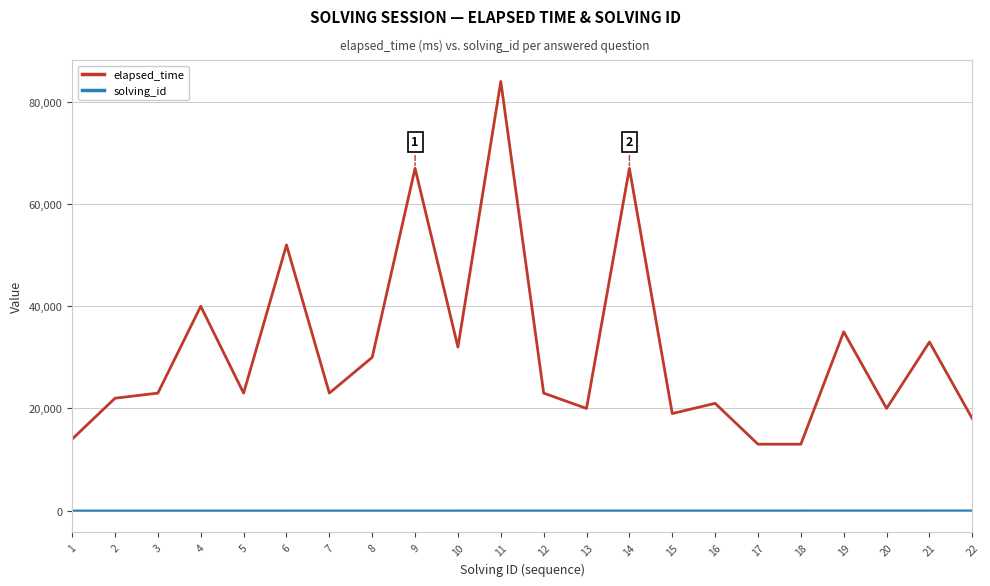

True or false: solving_id and elapsed_time intersect in this chart.

False